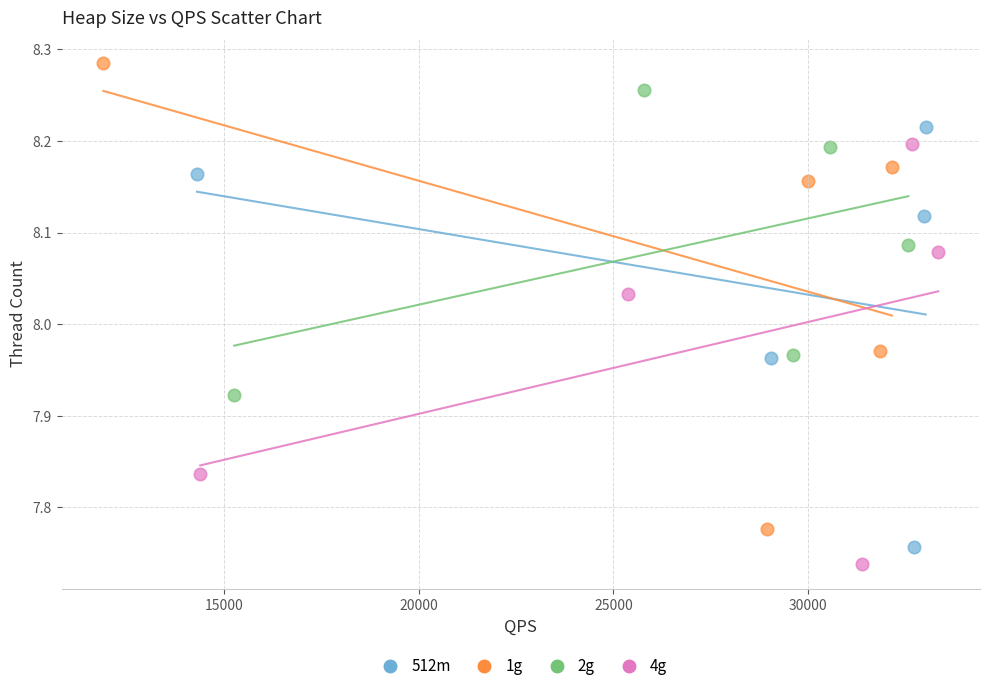

Which series has the largest Y range (max minus min)?

1g